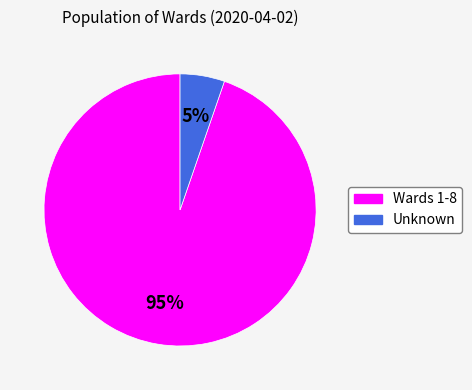

To the nearest percent, what is the average slice percentage?

50%